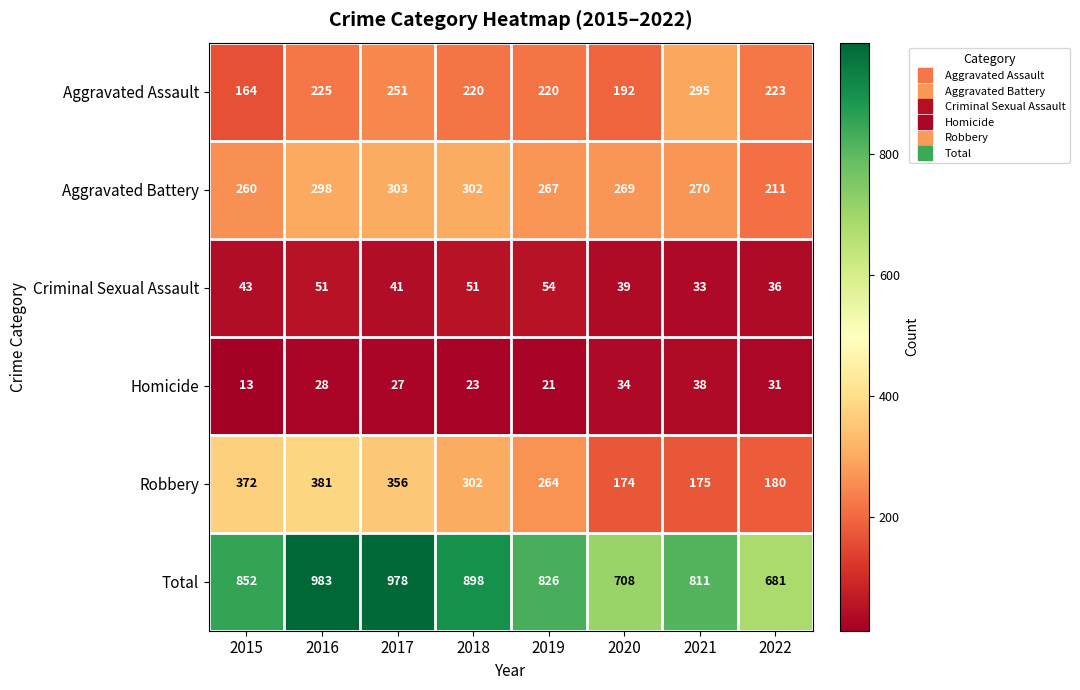

Which series changed the most between 2015 and 2019?

Robbery